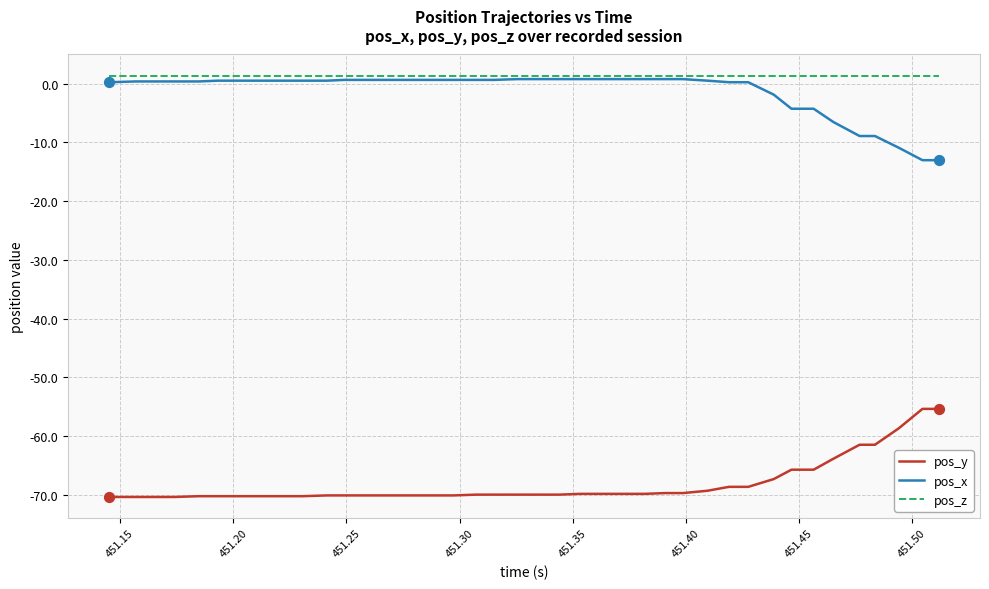

Which series has the largest total across all categories?

pos_z